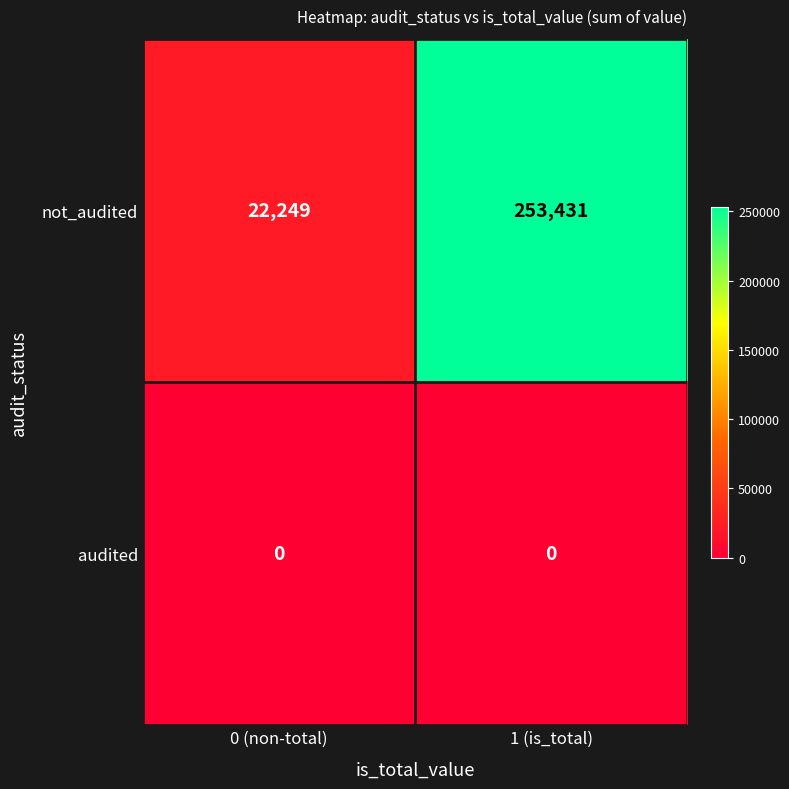

The value of audited at 1 (is_total) is 0. True or false?

True